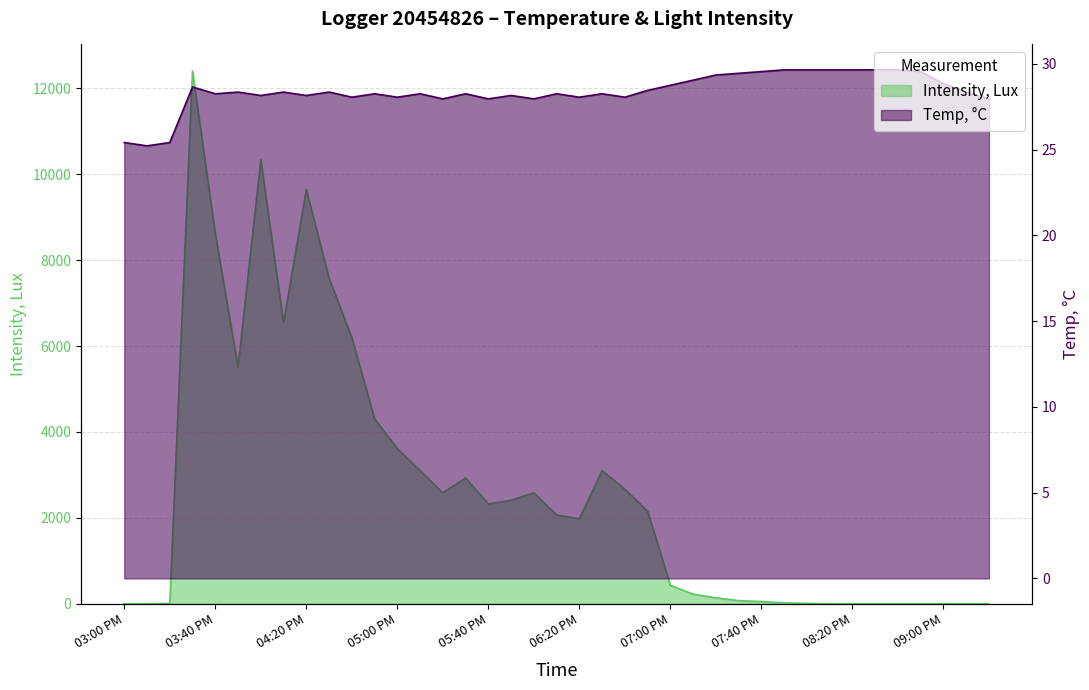

How many times do Temp, °C and Intensity, Lux cross each other?

2